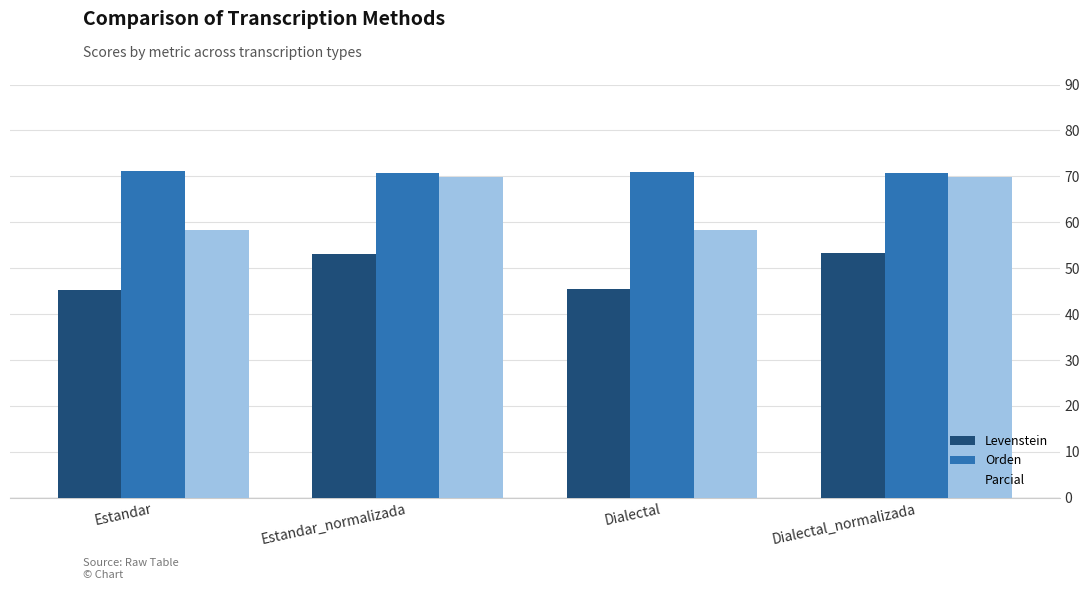

Read the Parcial value at Dialectal_normalizada.

69.9